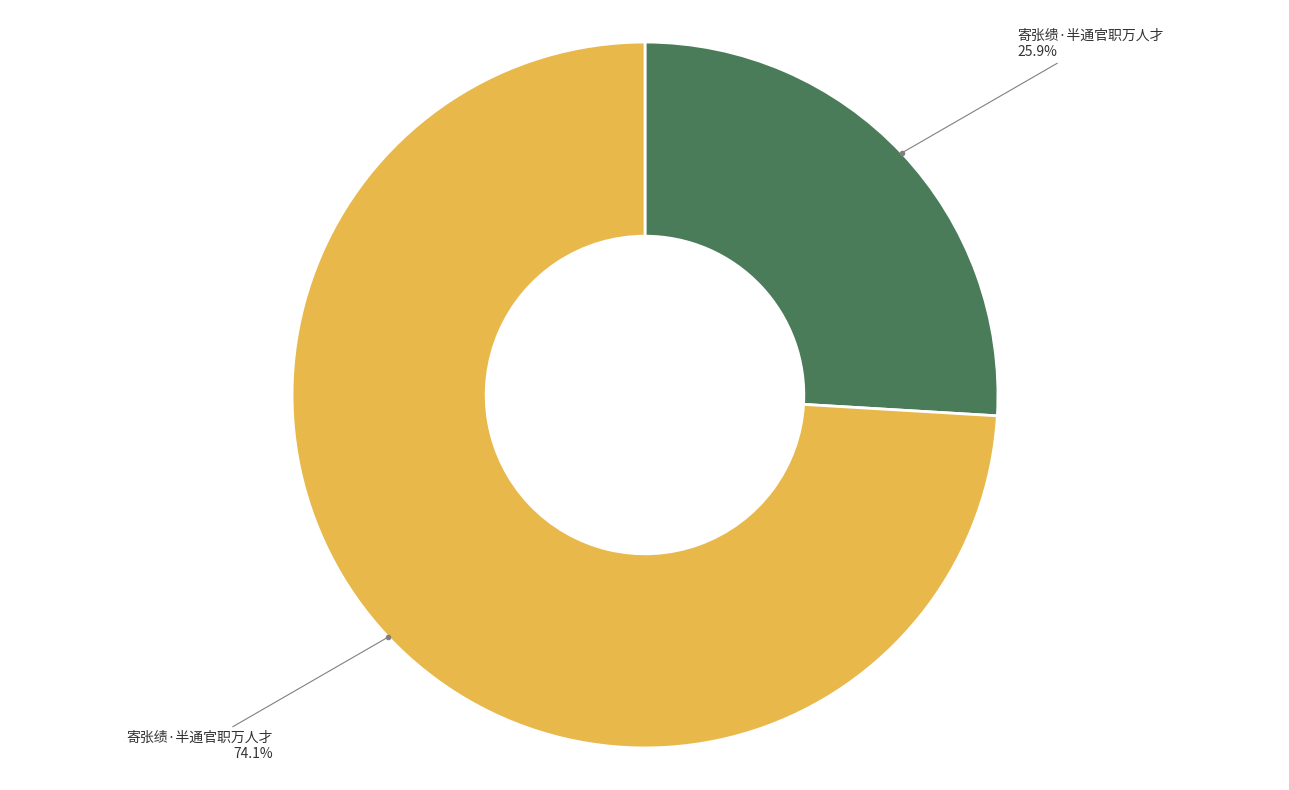

Does any single category account for the majority?

Yes